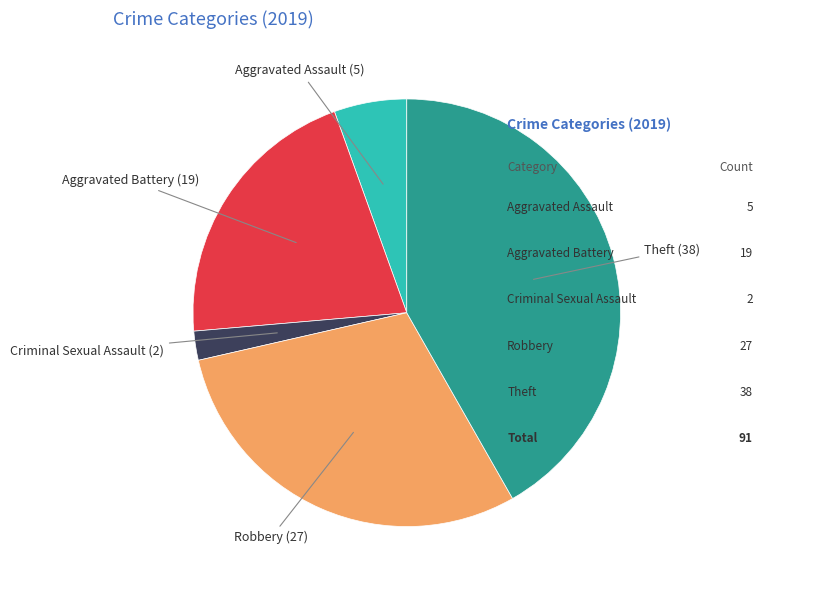

Is Aggravated Assault the majority of the pie?

No